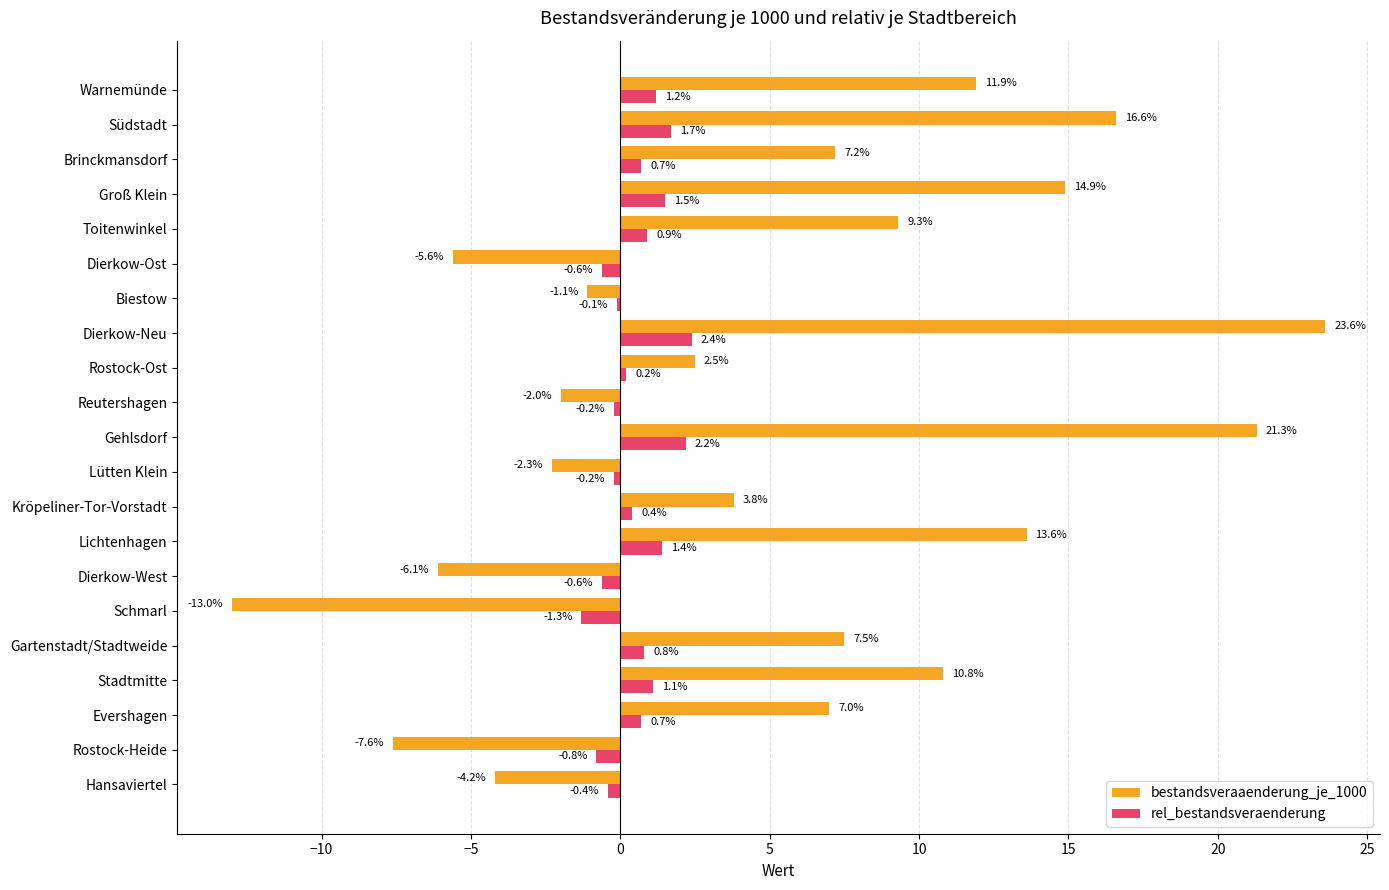

Which series changed the most between Hansaviertel and Lütten Klein?

bestandsveraaenderung_je_1000